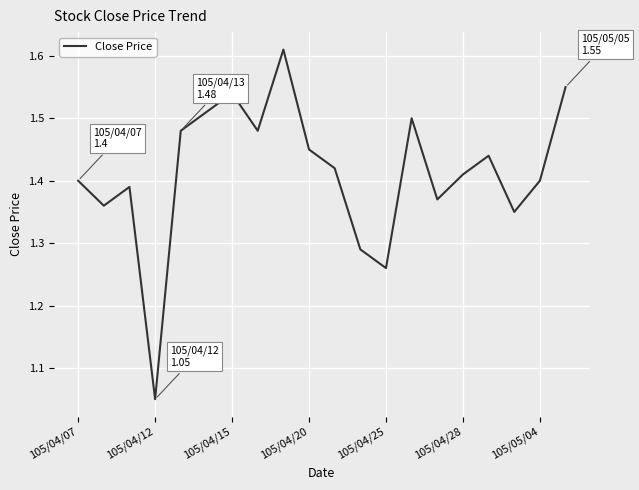

What is the difference between the maximum and minimum values?

0.6